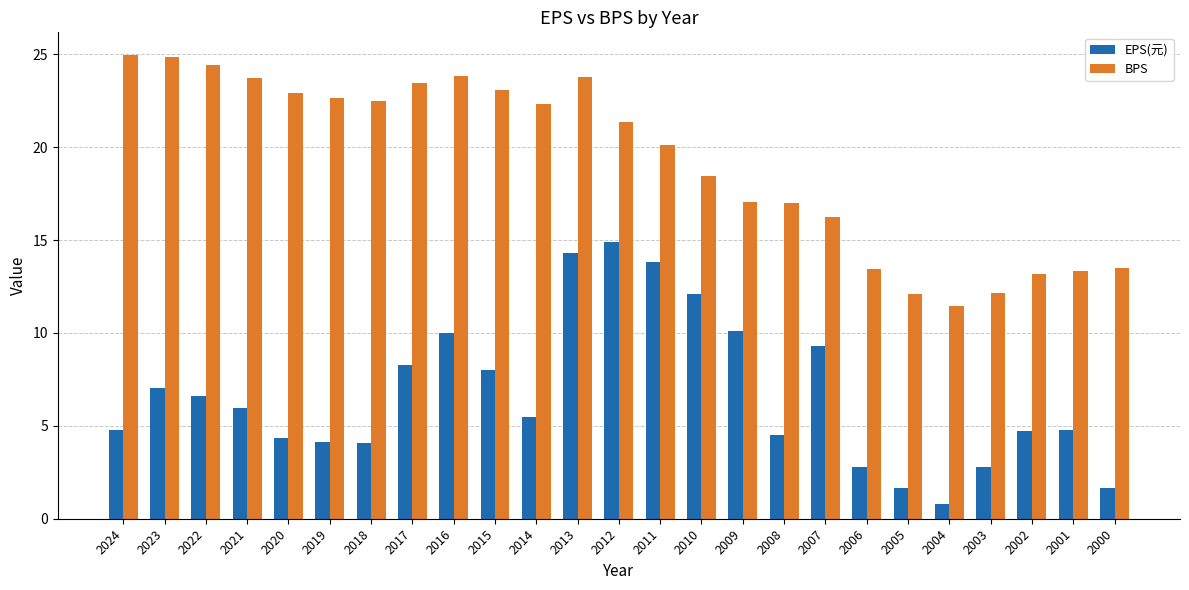

How many bars are there in total?

50